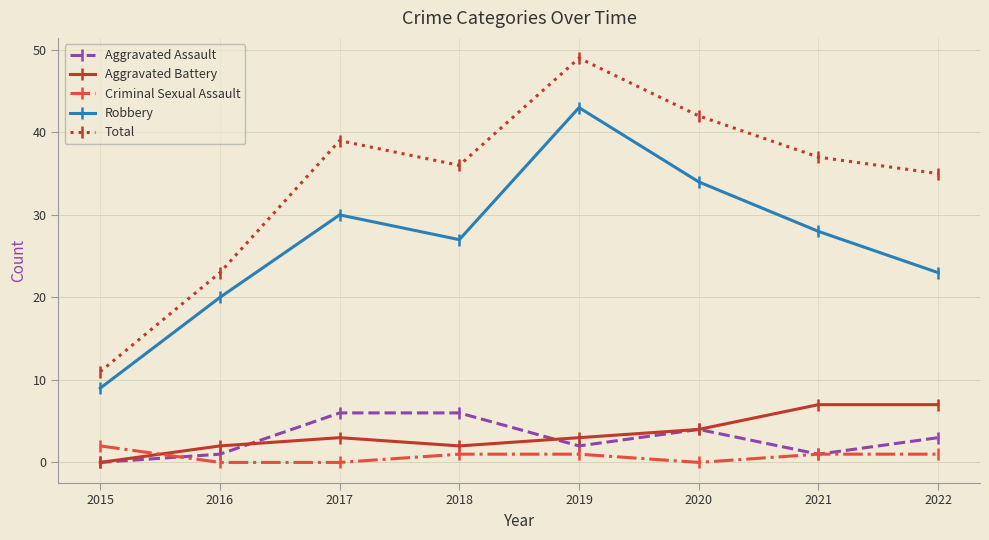

What is the minimum value for Robbery?

9